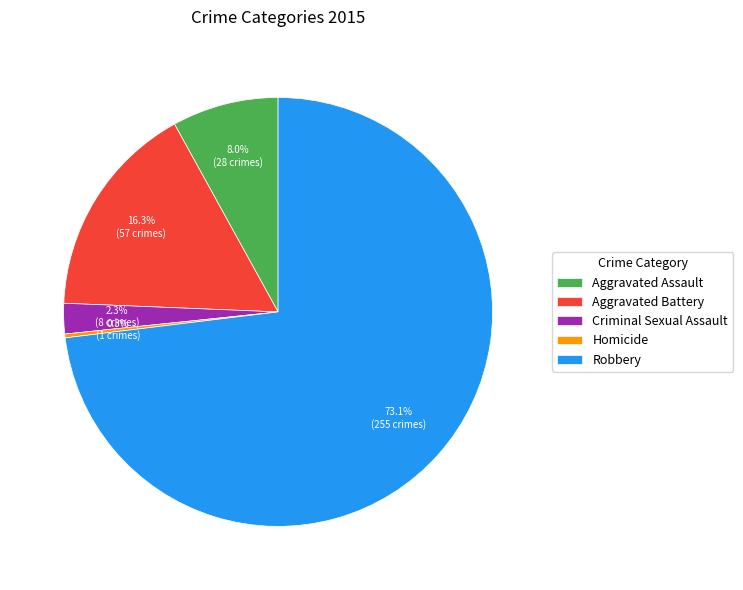

Rank the categories by value from lowest to highest.

Homicide, Criminal Sexual Assault, Aggravated Assault, Aggravated Battery, Robbery